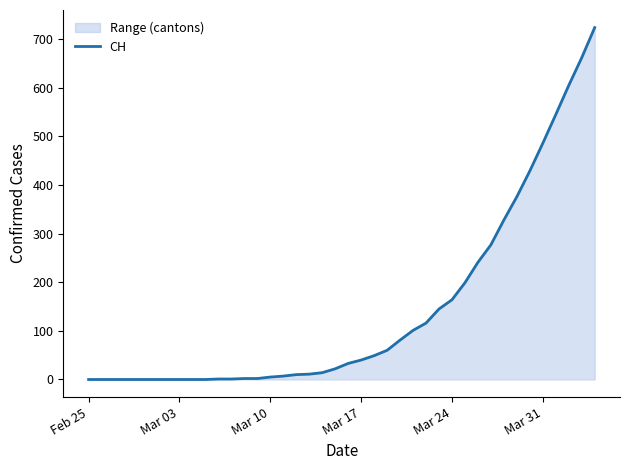

True or false: the data shows 11 at Mar 17.

False